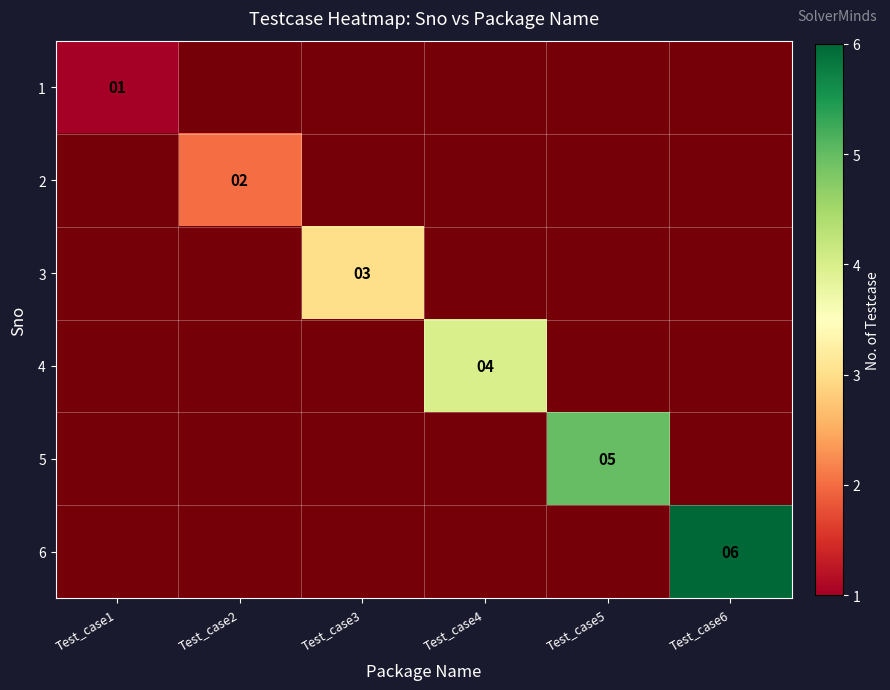

At which label does 6 reach its minimum?

Test_case1